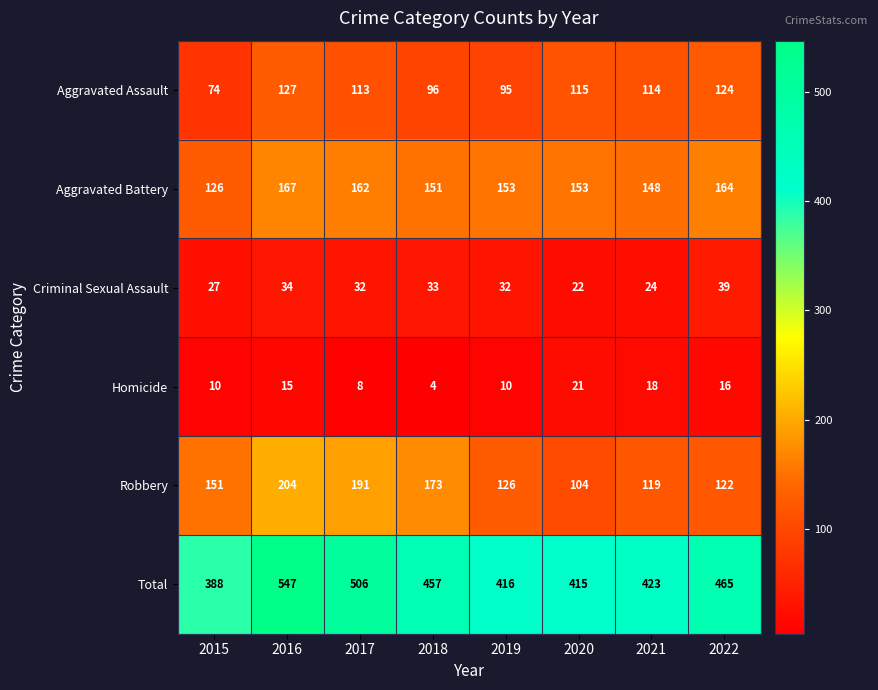

Read the Homicide value at 2016, to the nearest 5.

15